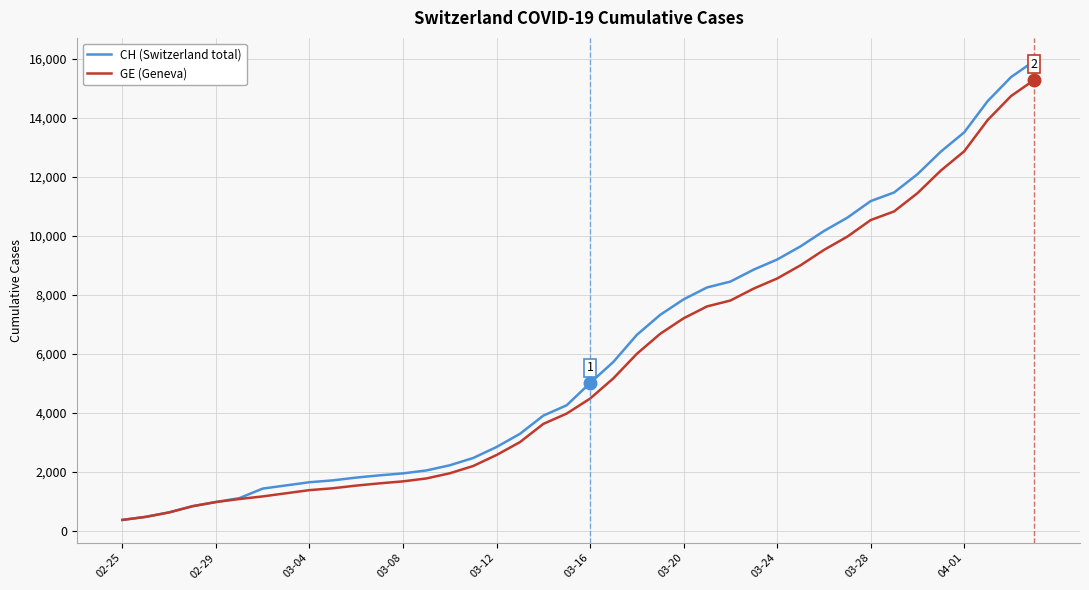

What is the lowest value of the CH (Switzerland total) series?

375